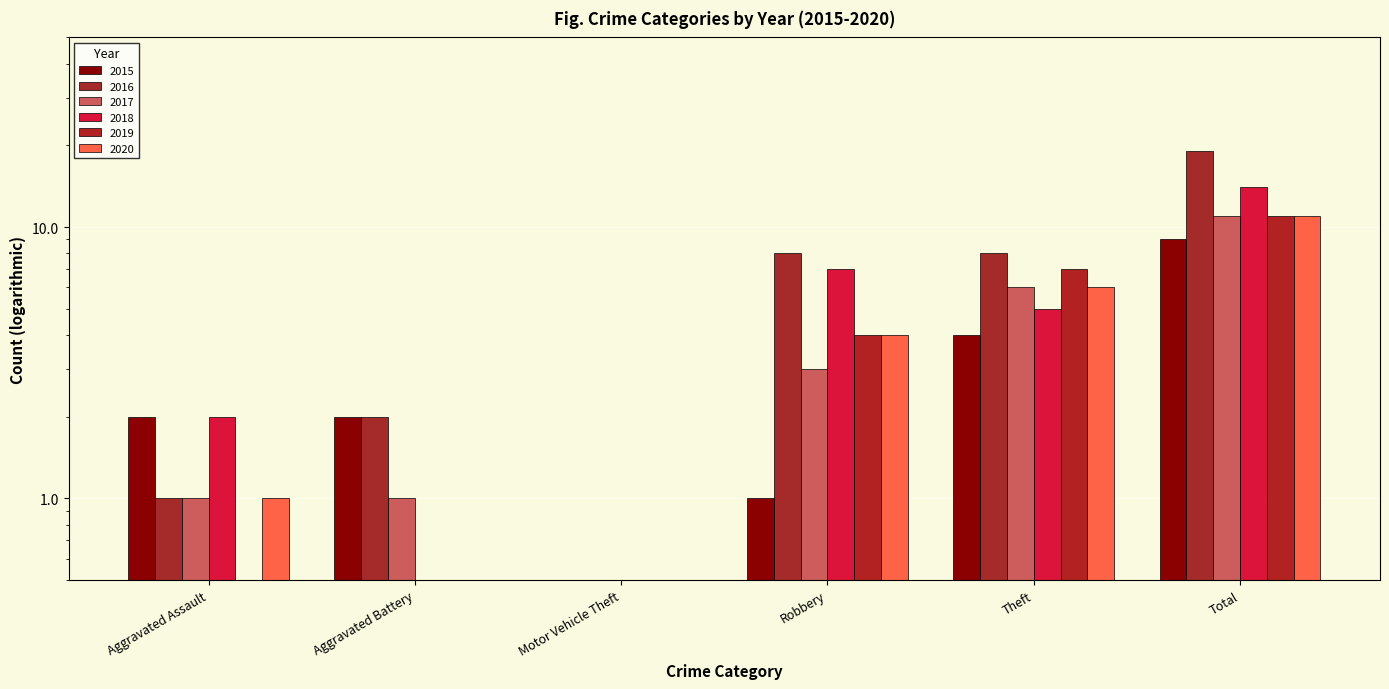

What is the maximum value for 2020?

11